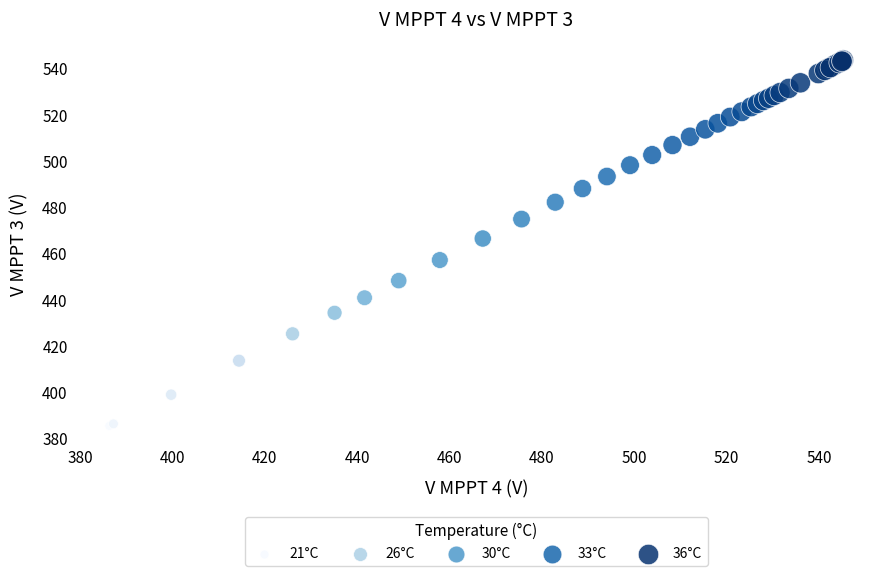

What Y value in the scatter plot is closest to 464?

466.3